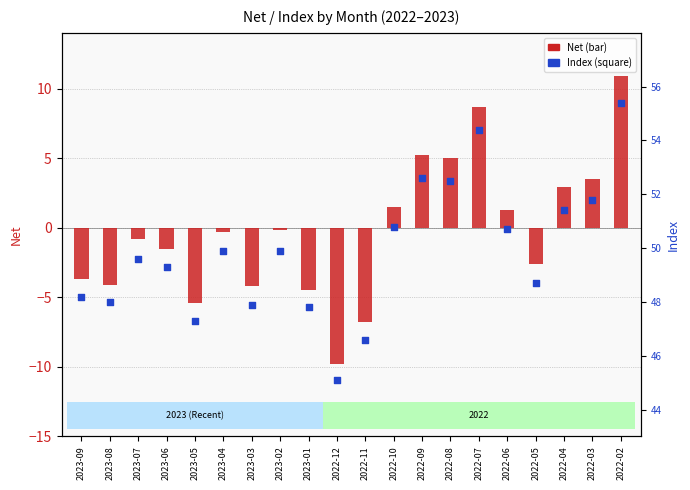

What are all the series names shown in the legend?

Net, Index